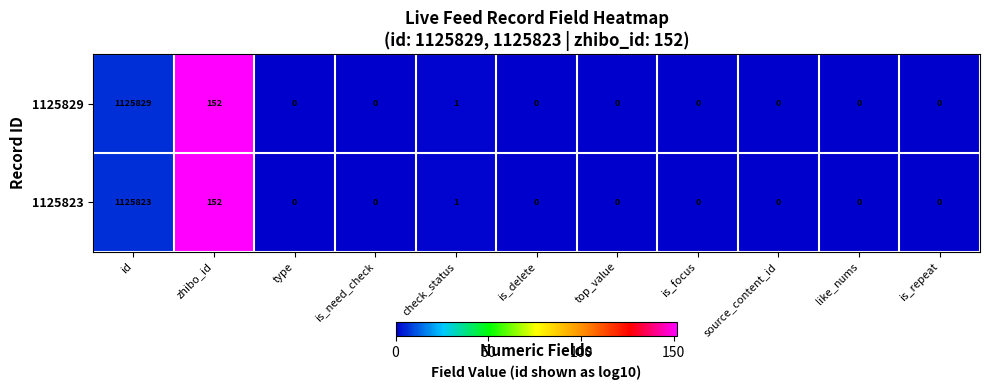

At which label does 1125829 reach its peak?

id